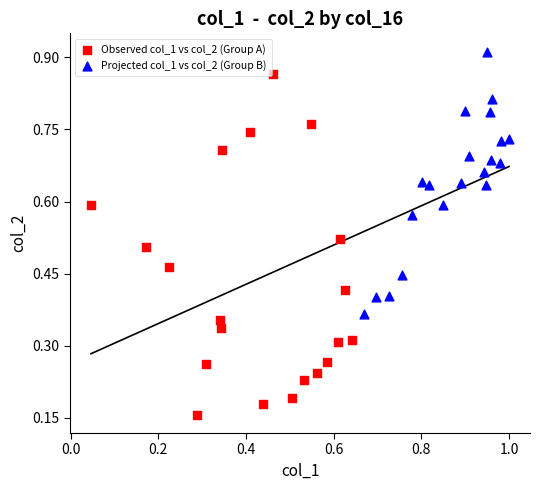

Which series has the largest Y range (max minus min)?

Observed col_1 vs col_2 (Group A)